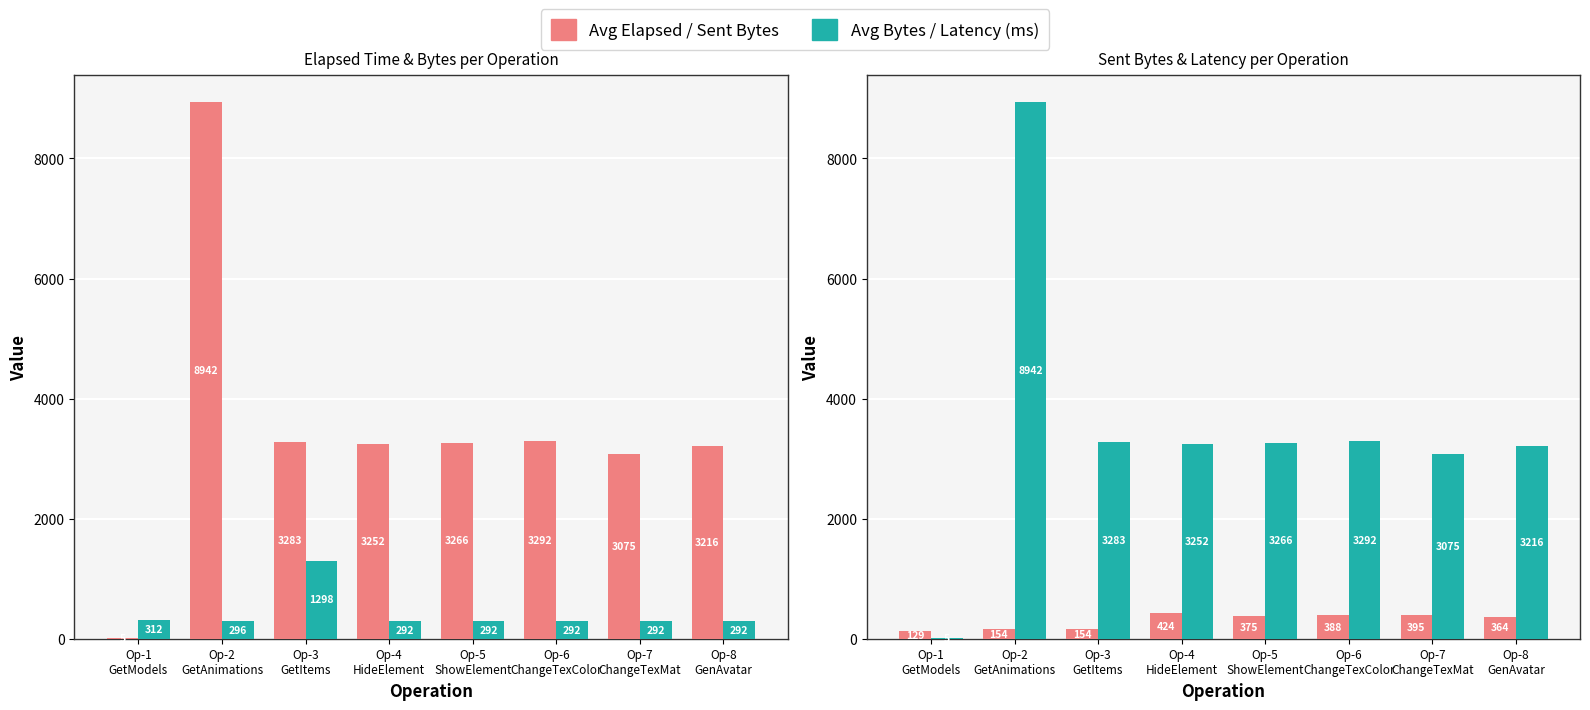

Is it true that Avg Elapsed (ms) equals 5 at Op-1
GetModels?

True